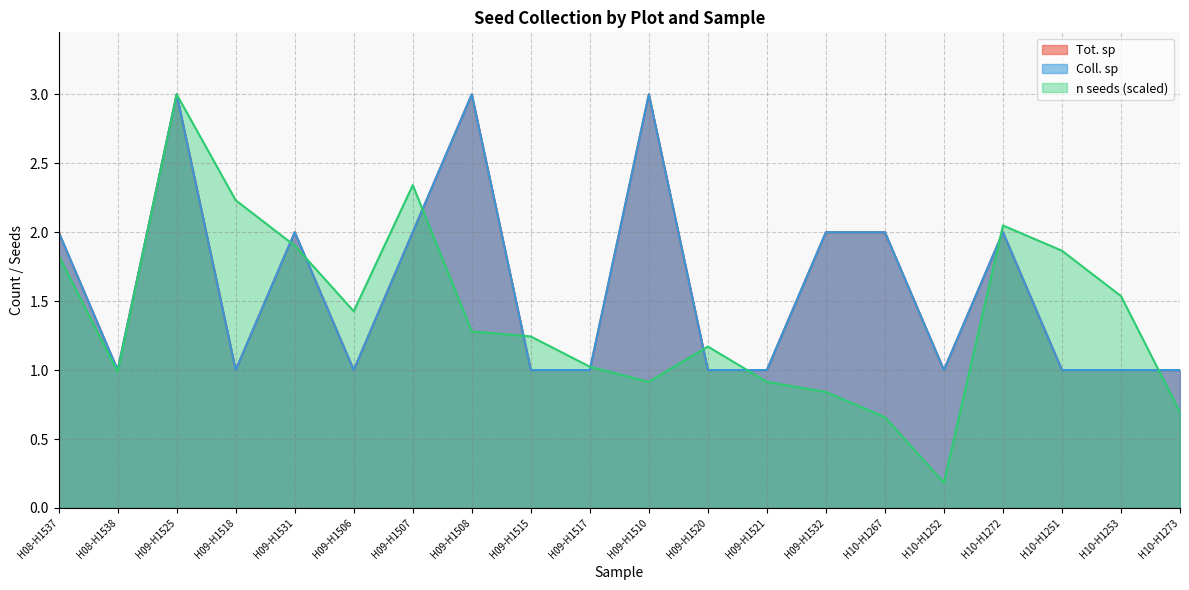

Which series has the largest range (max minus min)?

n seeds